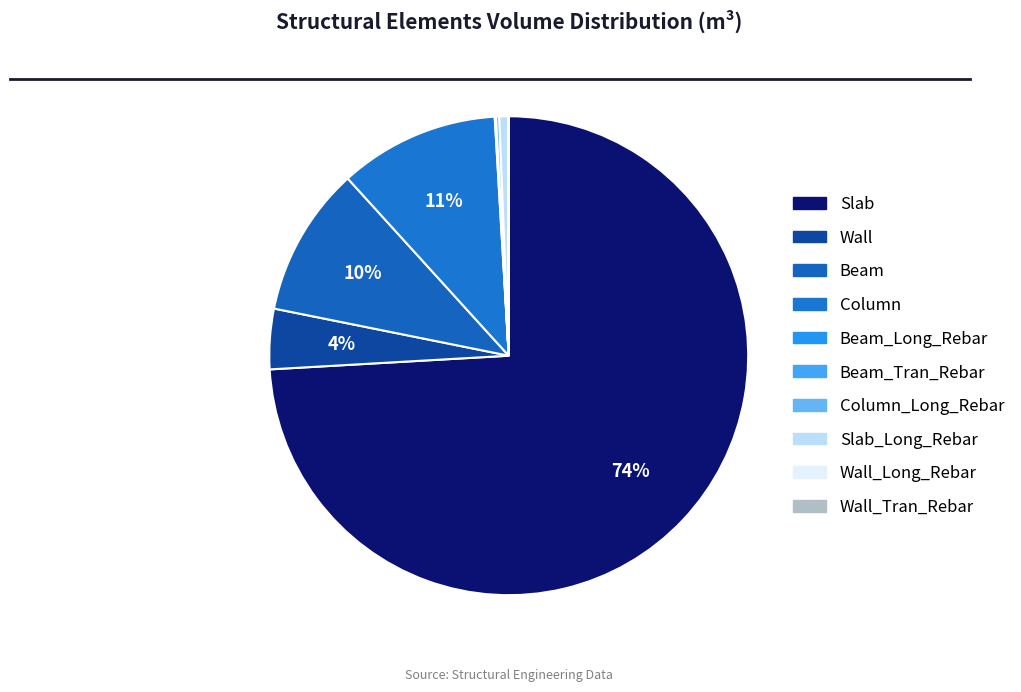

Which has a higher value, Slab_Long_Rebar or Wall_Long_Rebar?

Slab_Long_Rebar